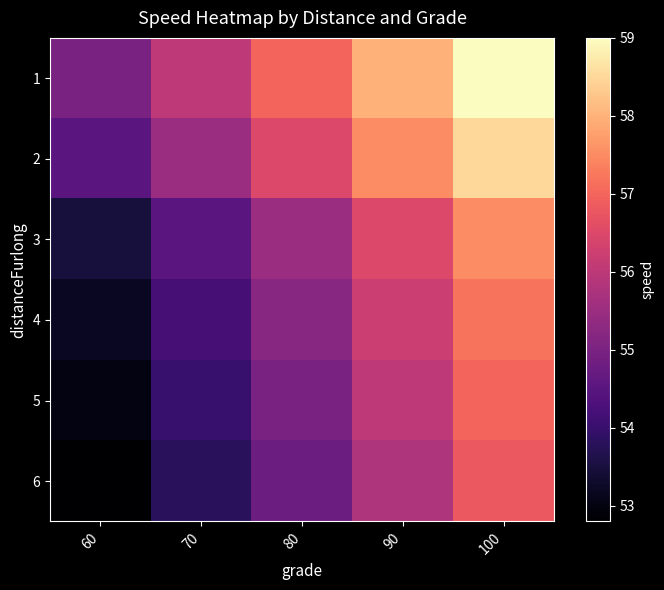

How many distinct data groups are displayed?

6